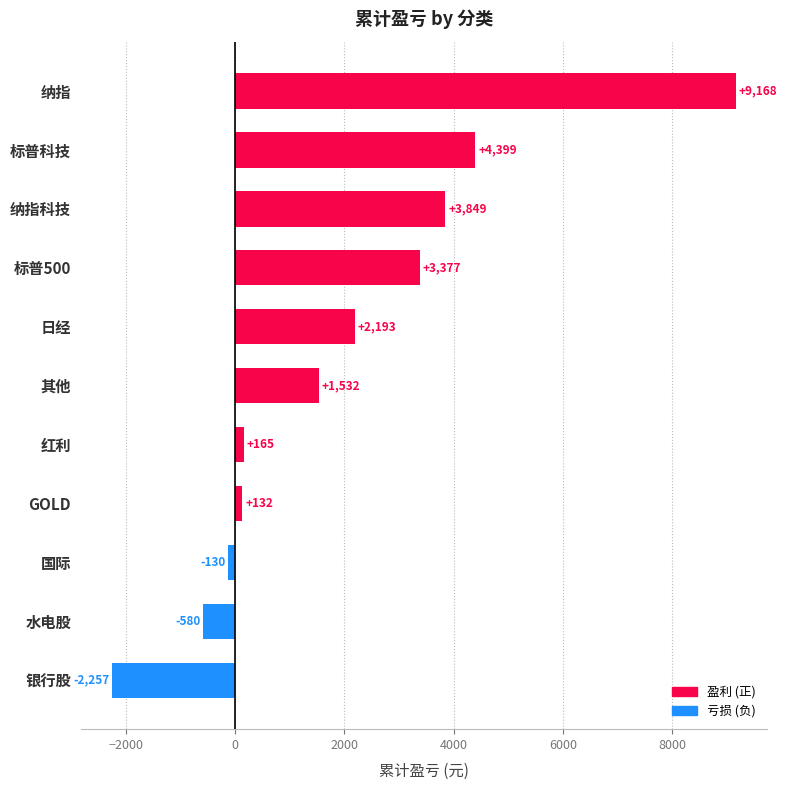

At which category does the chart reach its peak across all series?

纳指